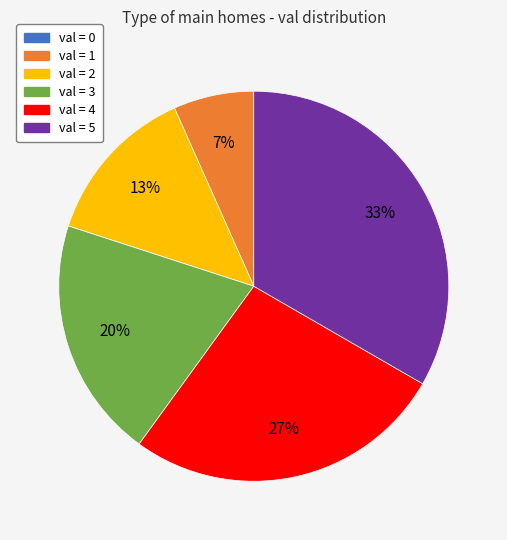

Which has a higher value, val = 4 or val = 1?

val = 4